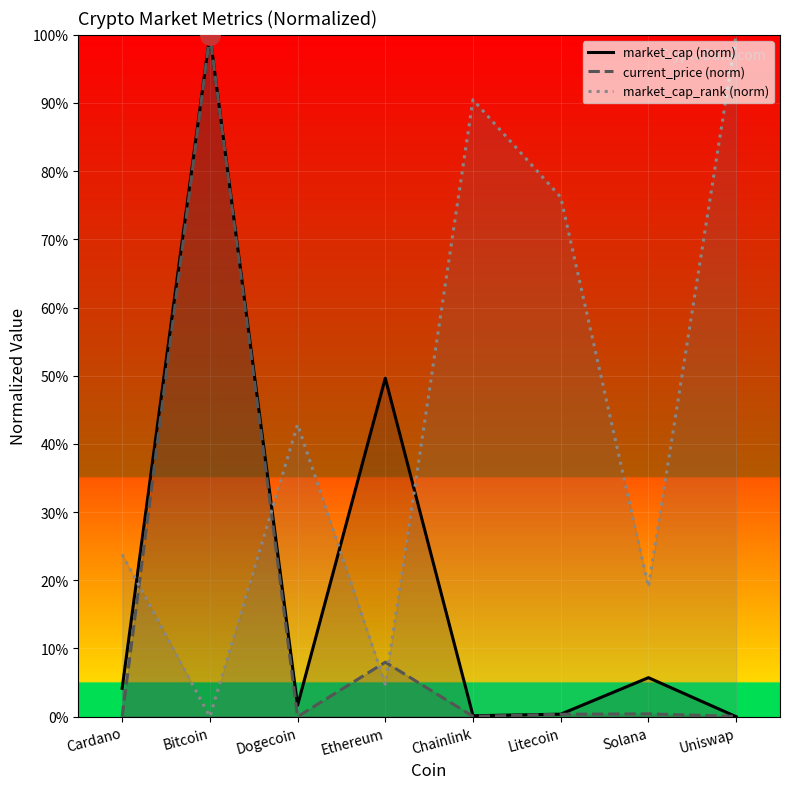

At which label is market_cap (norm) closest to 50?

Ethereum